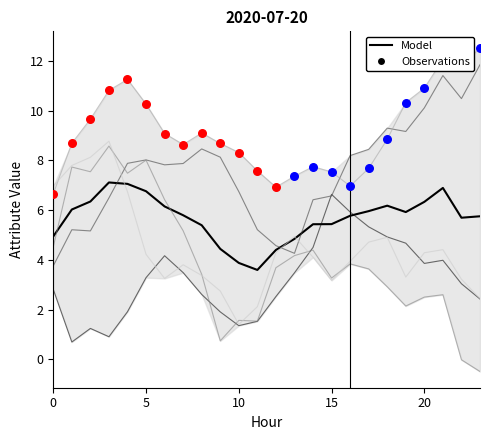

At how many categories does at least one series exceed 0?

24